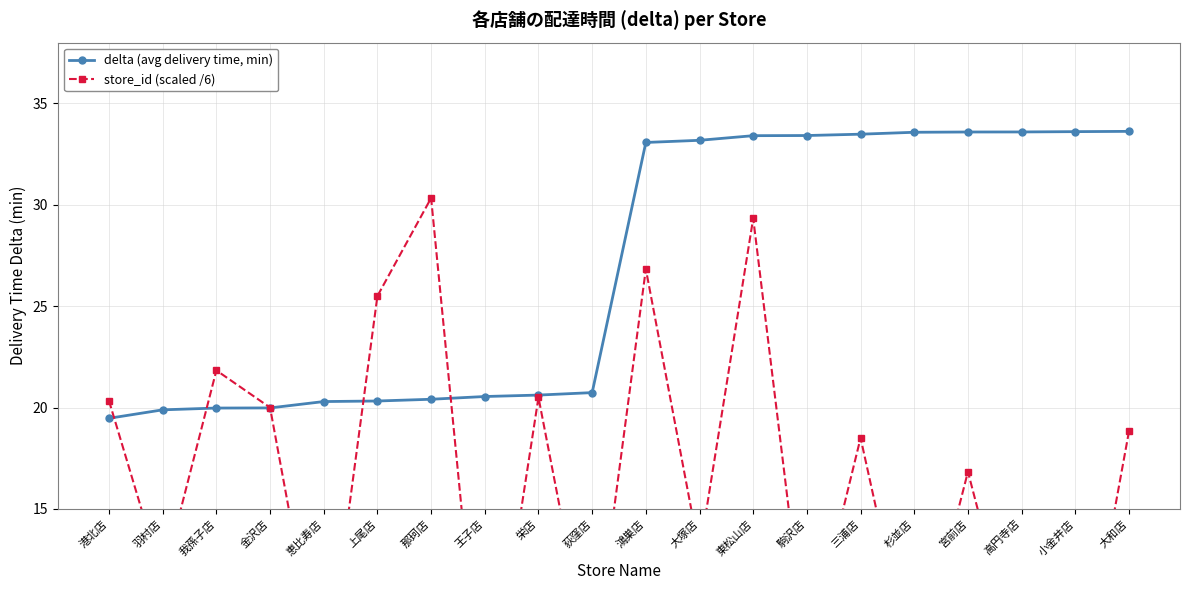

At 恵比寿店, list the series in order from largest to smallest.

delta (avg delivery time, min), store_id (scaled /6)